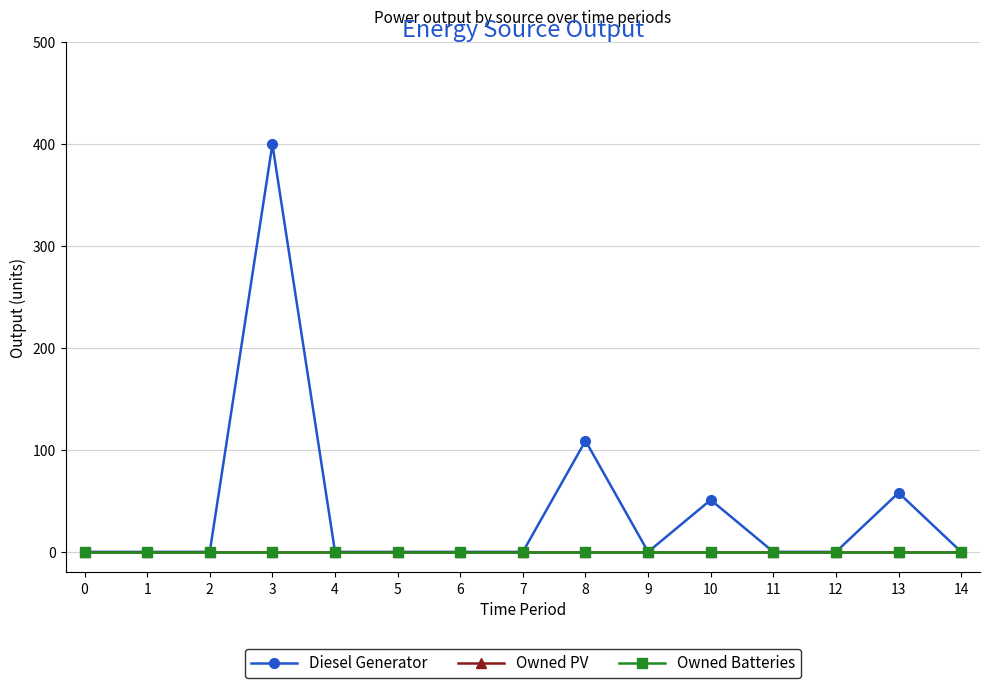

List the series in order of their peak value, highest first.

Diesel Generator, Owned PV, Owned Batteries